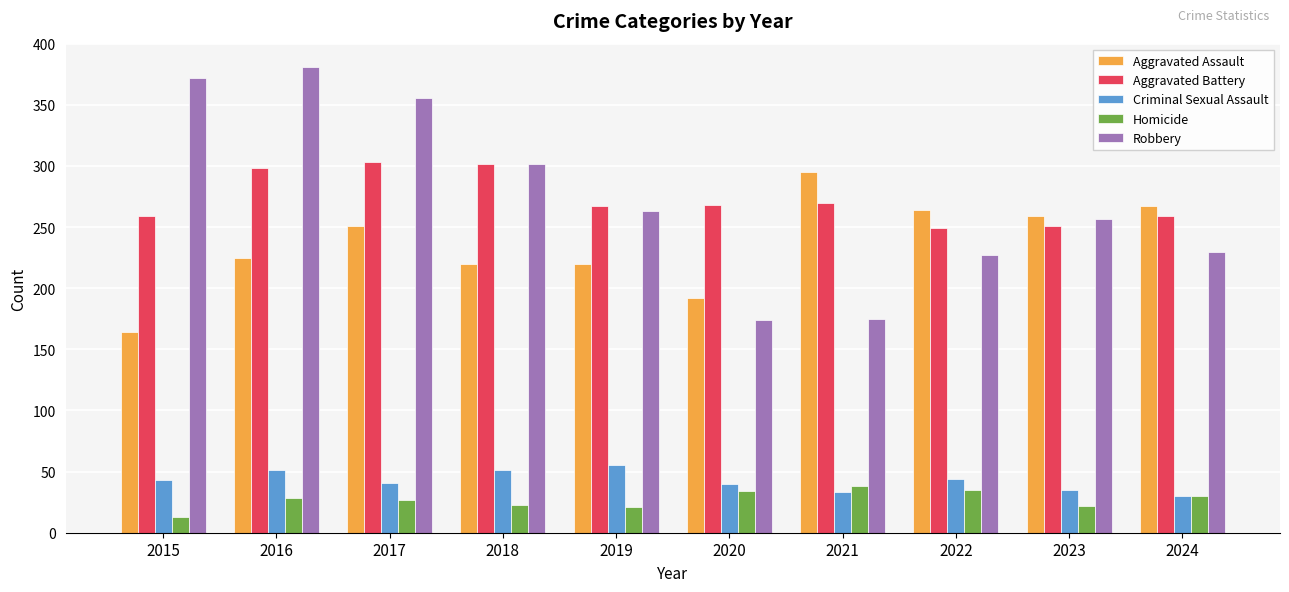

Rank the series at 2016 from highest to lowest value.

Robbery, Aggravated Battery, Aggravated Assault, Criminal Sexual Assault, Homicide